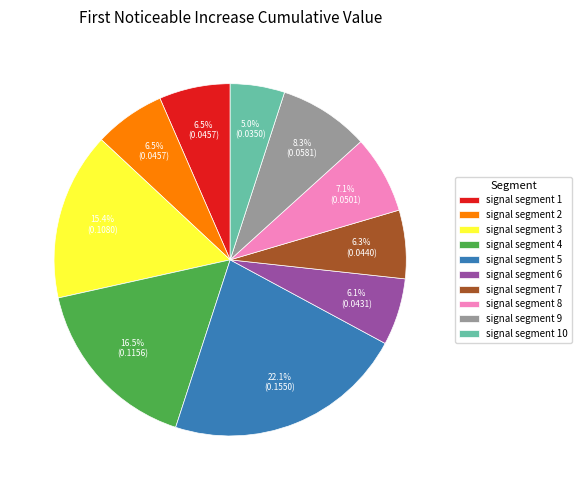

What is the largest slice in the pie chart?

signal segment 5